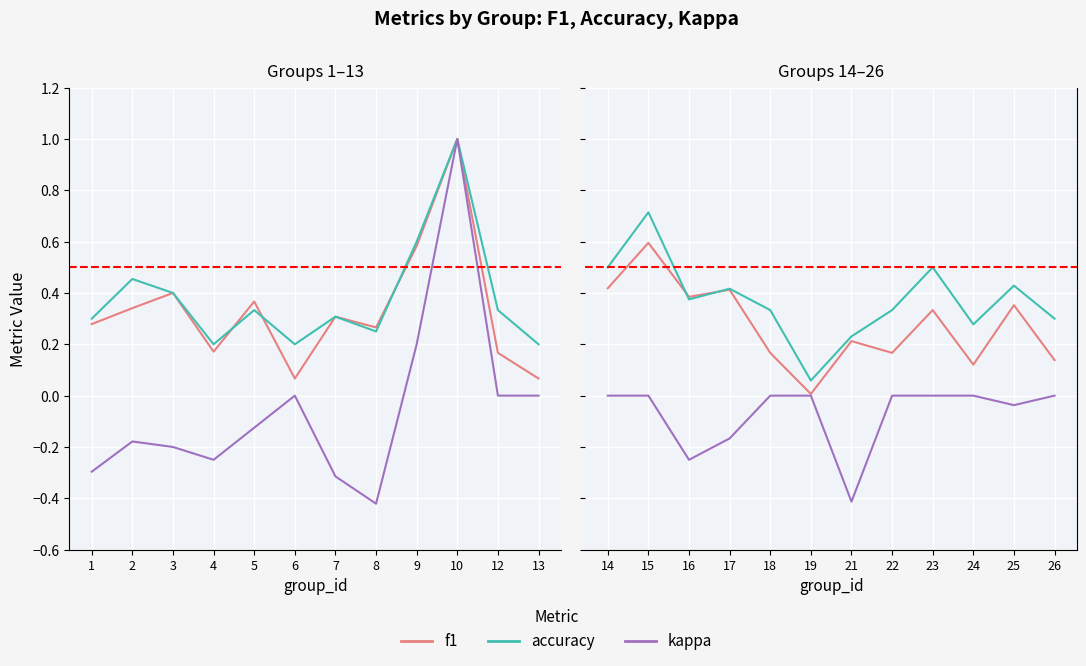

After their last crossing, which series has the higher values: accuracy or f1?

accuracy